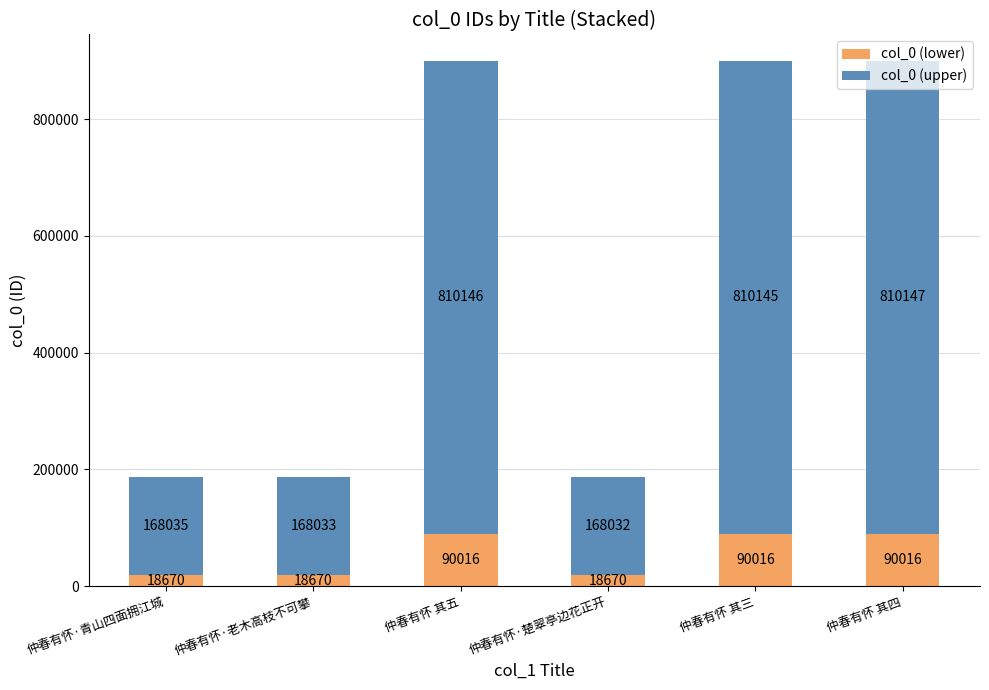

What is the maximum value for col_0 (lower)?

90016